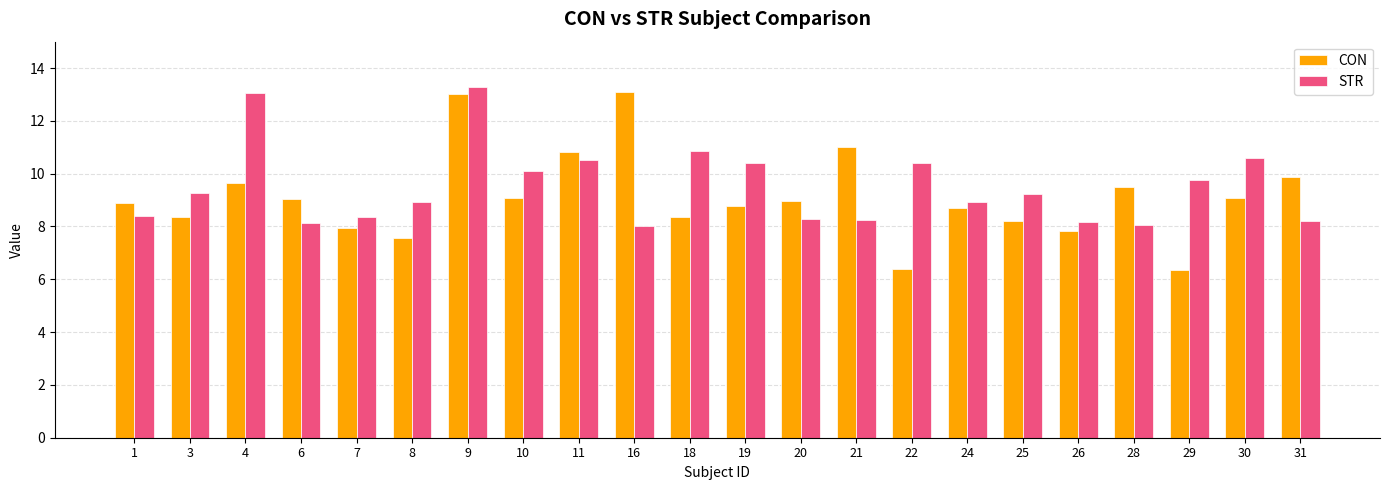

Where does the STR series first go above 9?

3